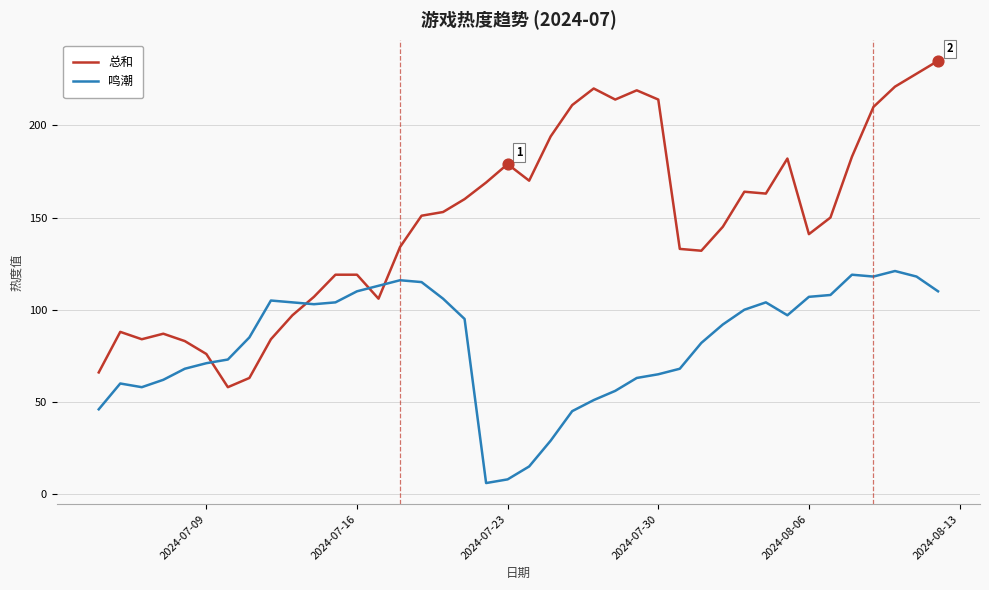

What are all the series names shown in the legend?

总和, 鸣潮